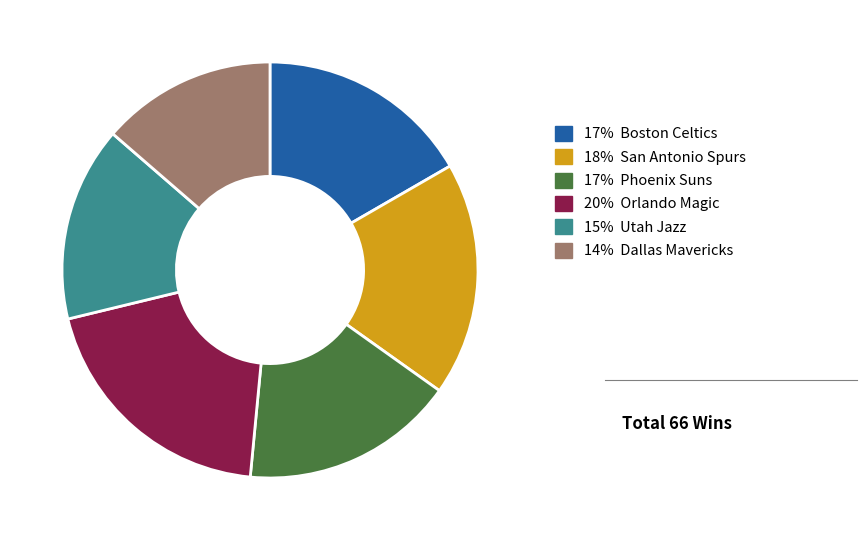

How many segments does this pie chart have?

6